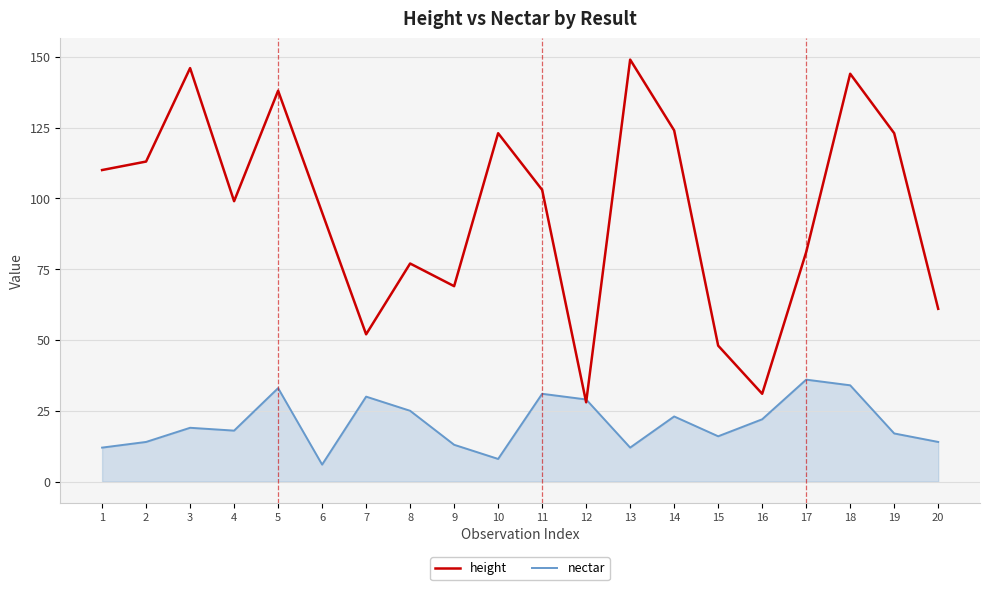

How many categories are shown in the chart?

20